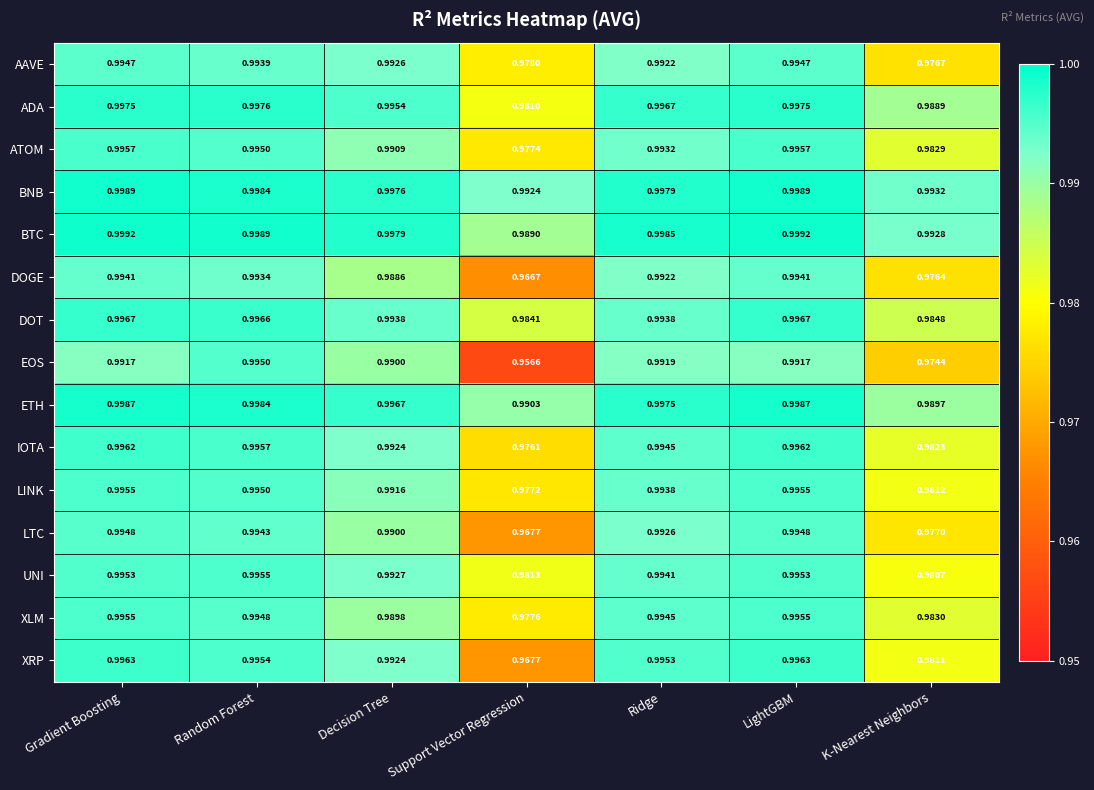

Which series has the largest range (max minus min)?

EOS